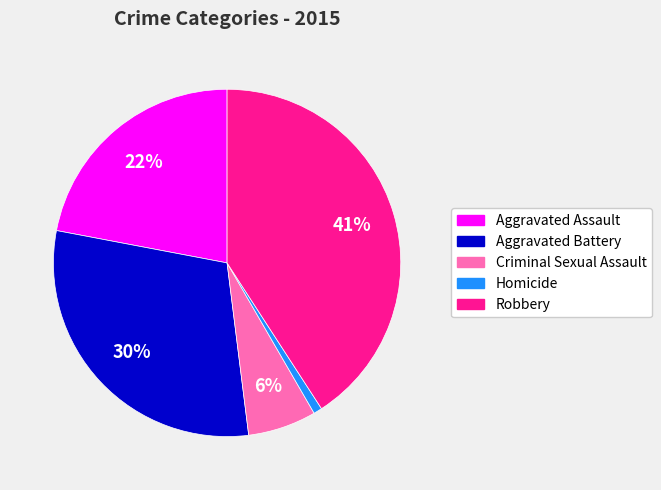

What is the largest slice in the pie chart?

Robbery